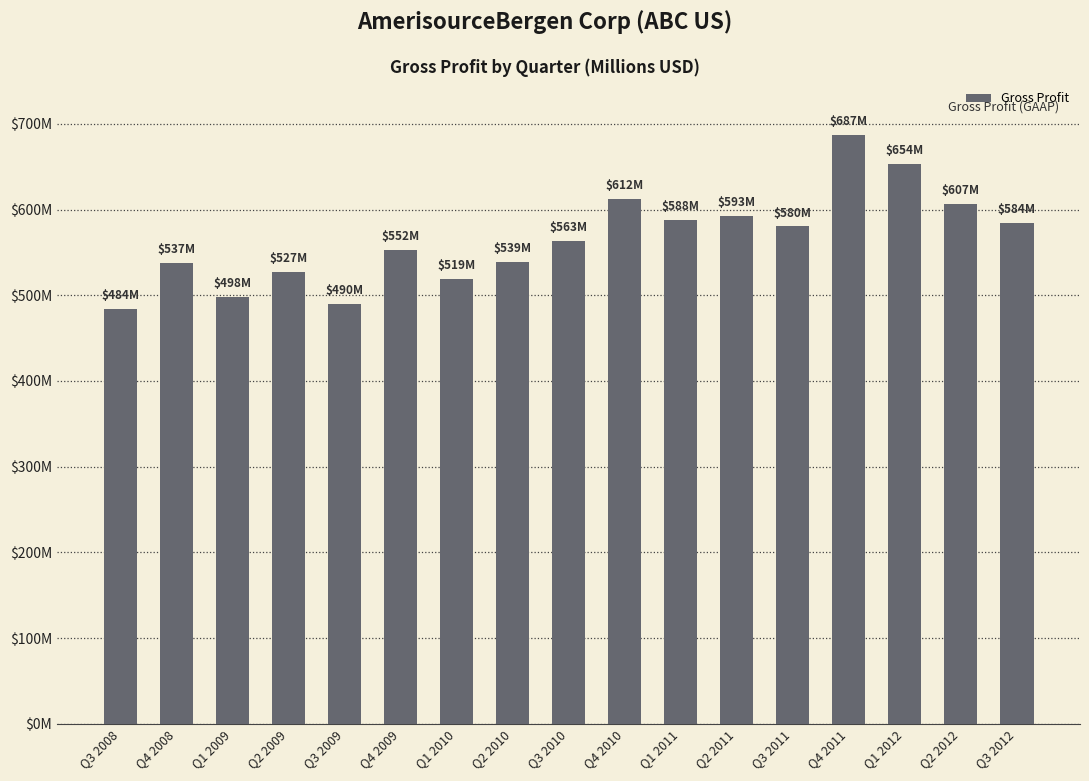

Reading right to left, what are all the values shown in this chart?

Q3 2012=583.9	Q2 2012=606.7	Q1 2012=653.6	Q4 2011=687.3	Q3 2011=580.2	Q2 2011=592.8	Q1 2011=588.4	Q4 2010=612.1	Q3 2010=563.4	Q2 2010=538.5	Q1 2010=519.2	Q4 2009=552.5	Q3 2009=489.8	Q2 2009=527.5	Q1 2009=498.0	Q4 2008=537.3	Q3 2008=484.2